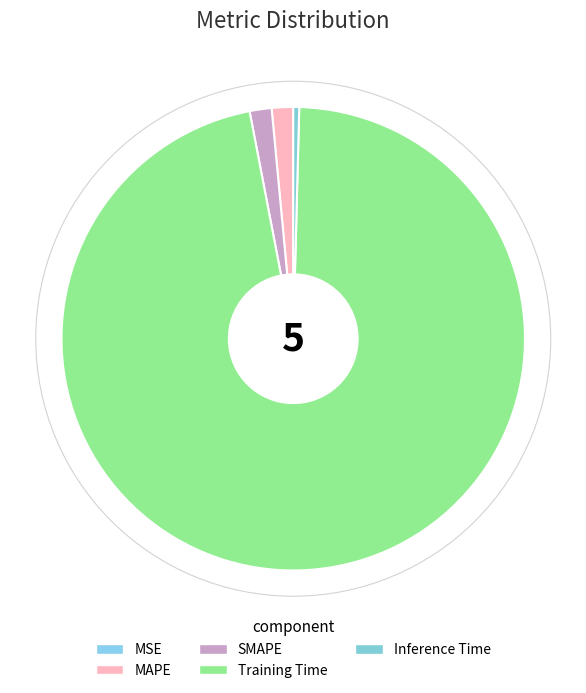

Count the number of slices in the pie.

5